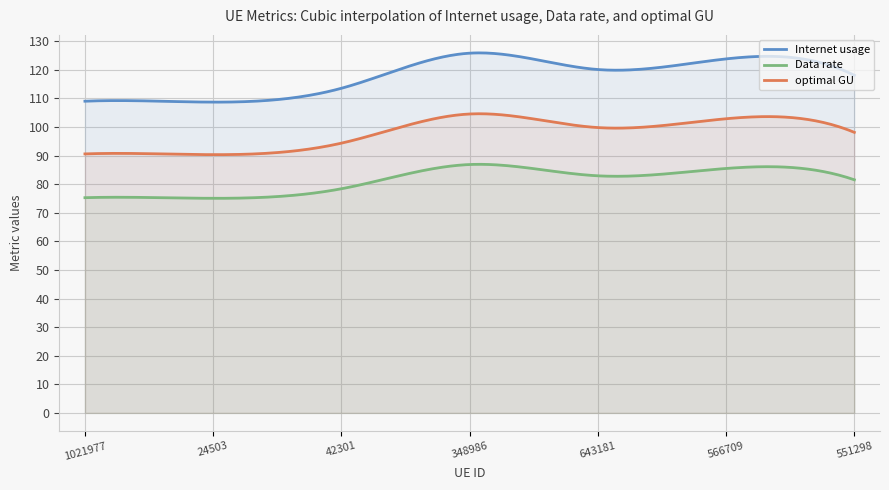

What position from the left is 1021977?

1